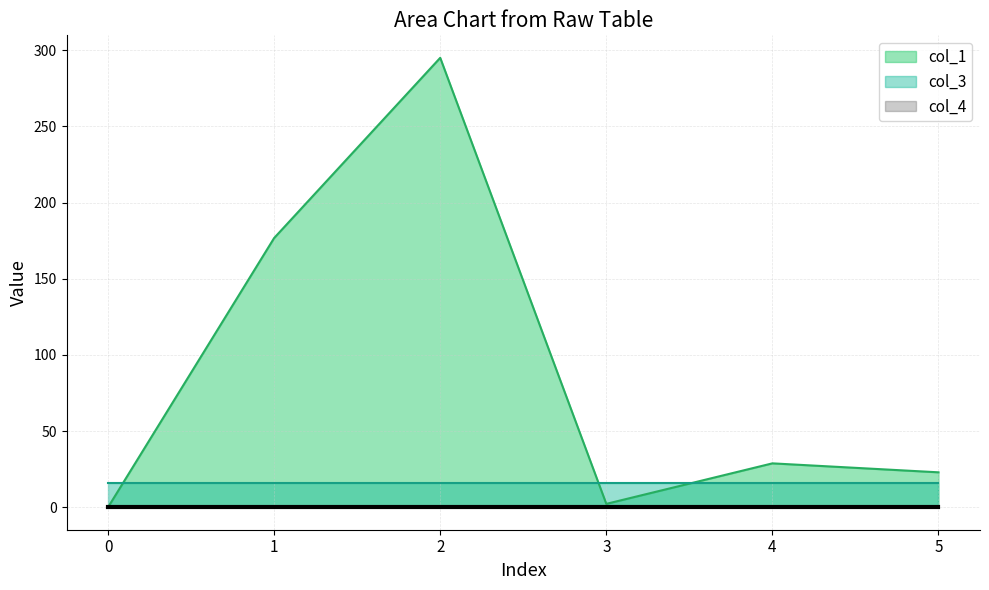

Reading right to left, what are all the values shown in this chart?

col_1: 5=22.9	4=28.8	3=2.2	2=295.0	1=176.7	0=0.0
col_3: 5=16.0	4=16.0	3=16.0	2=16.0	1=16.0	0=16.0
col_4: 5=0.0	4=0.0	3=0.0	2=0.0	1=0.0	0=0.0